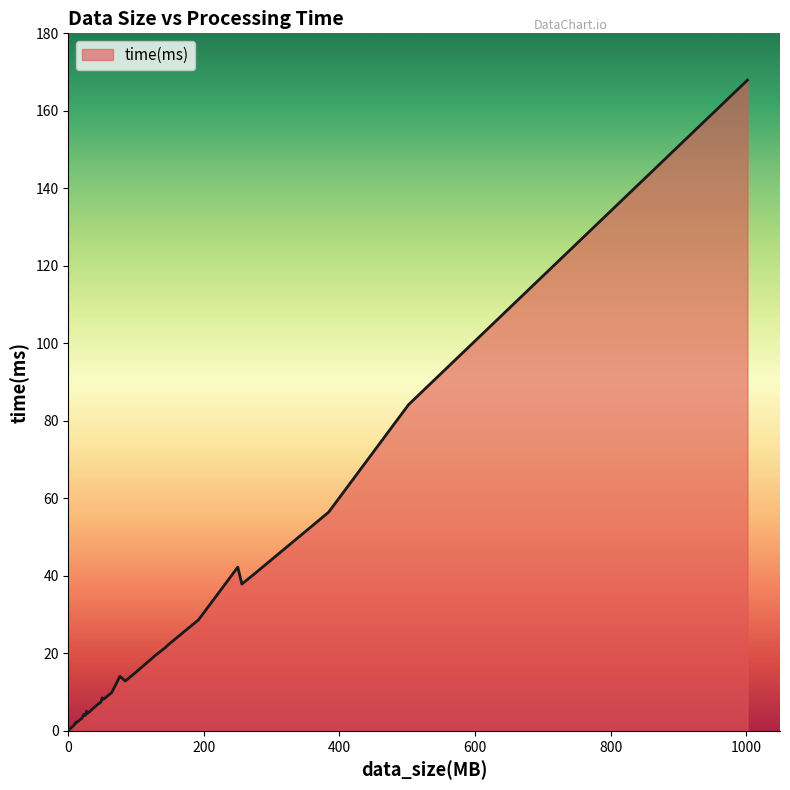

What is the maximum value shown in the chart?

167.9